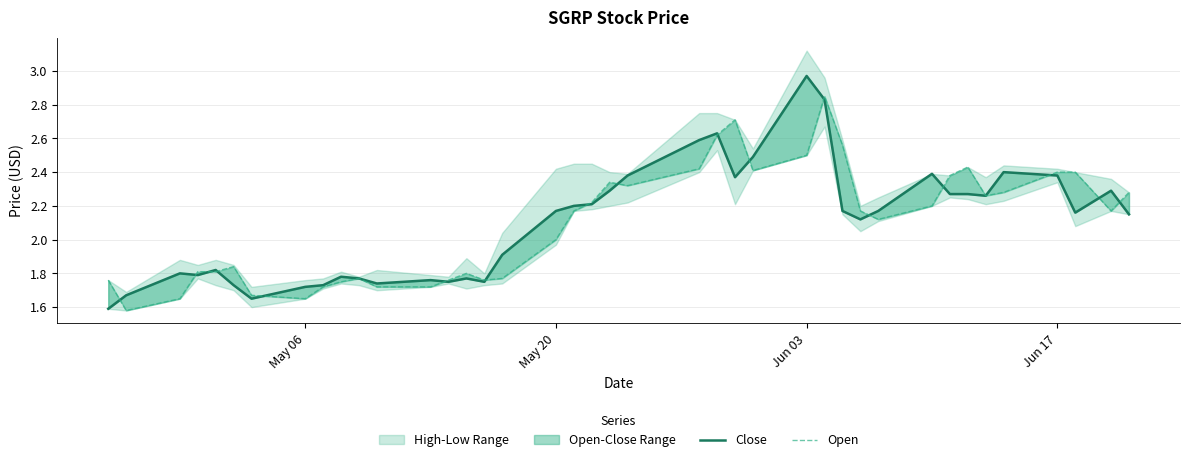

True or false: Close and Open intersect in this chart.

True